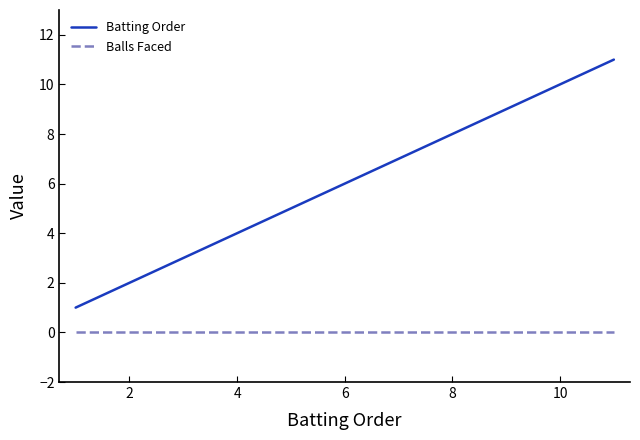

At how many categories does at least one series exceed 0?

11